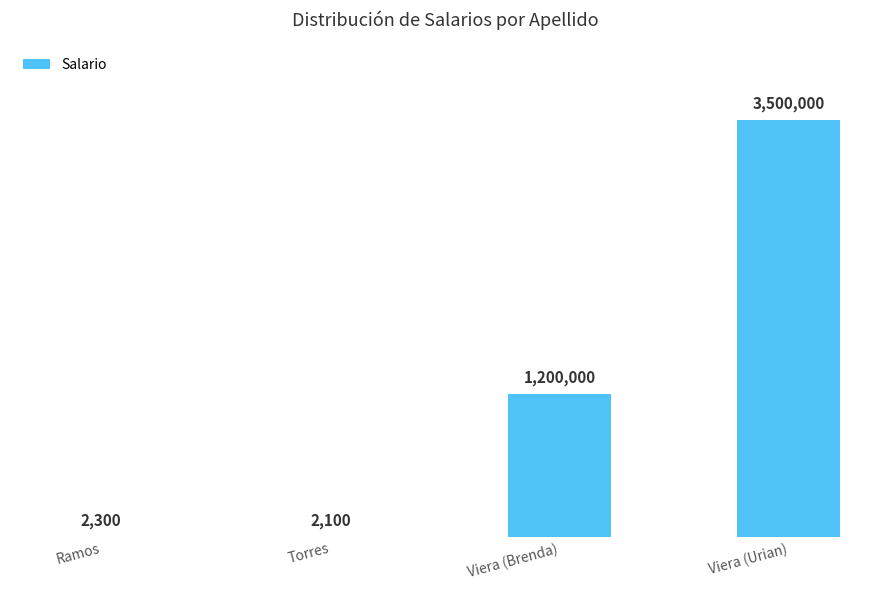

Does the chart contain stacked bars?

No